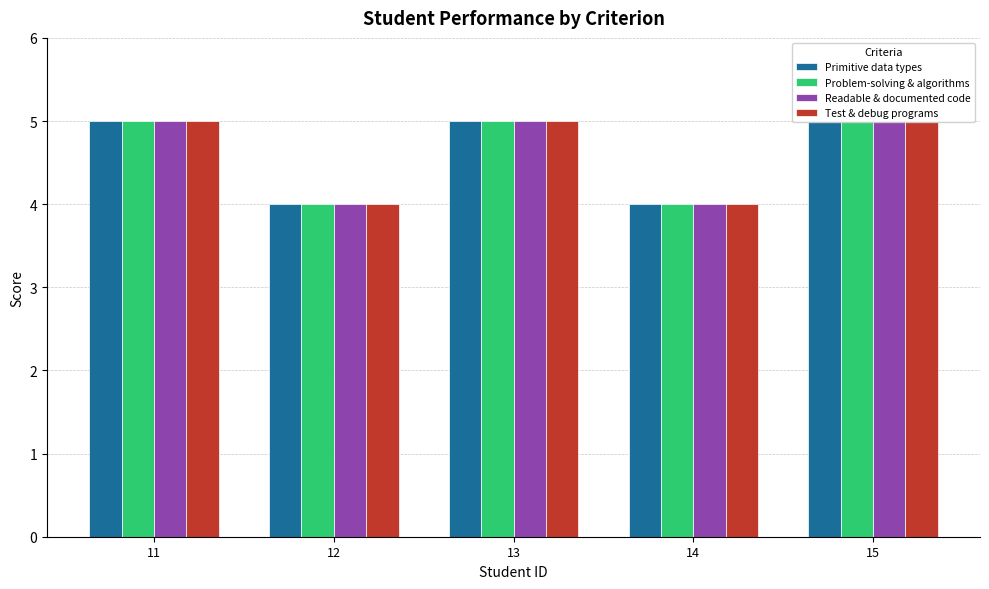

The value of Test & debug programs at 12 is 2. True or false?

False